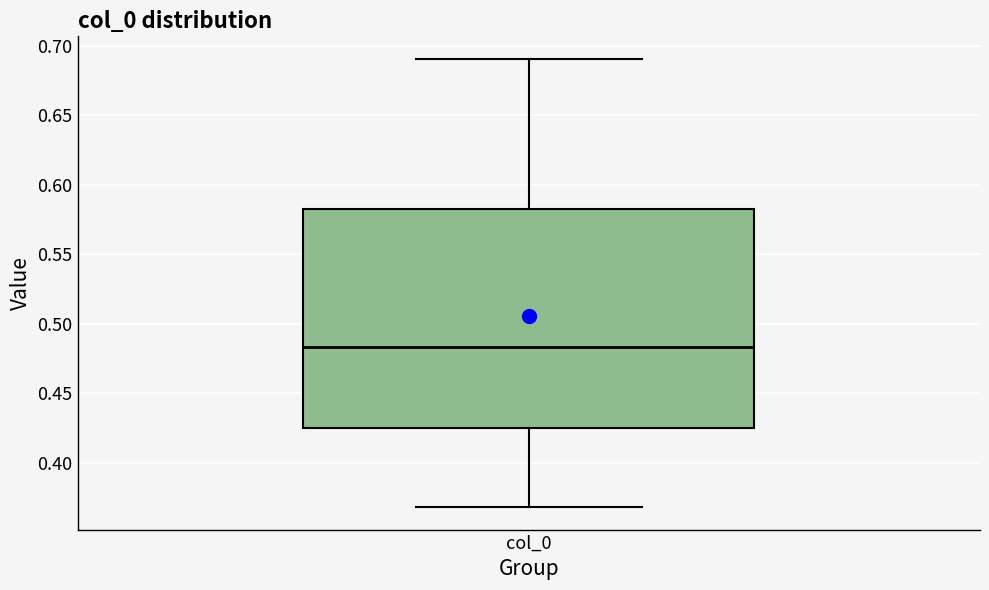

Where is the lower edge of the box for col_0 on the y-axis? The values are not printed on the chart, so give them approximately, as read against the axis.

0.425